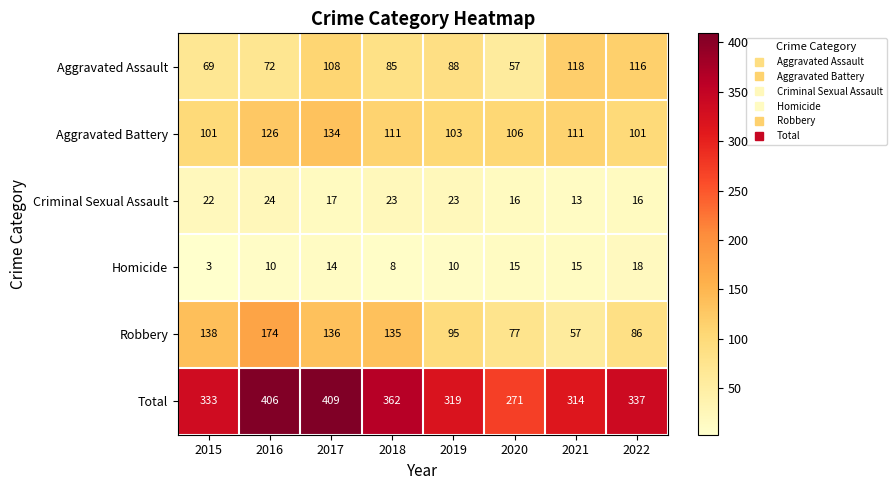

True or false: Aggravated Assault has a value of 77 at 2020.

False